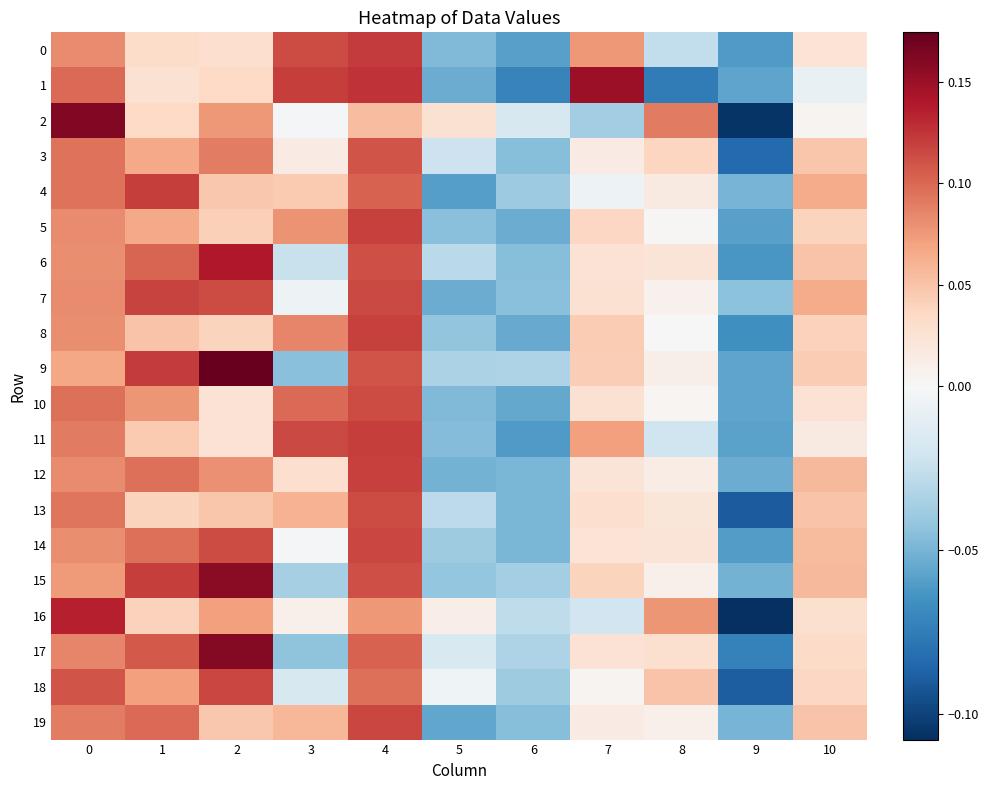

What is the difference between the highest and lowest values at 1?

0.1